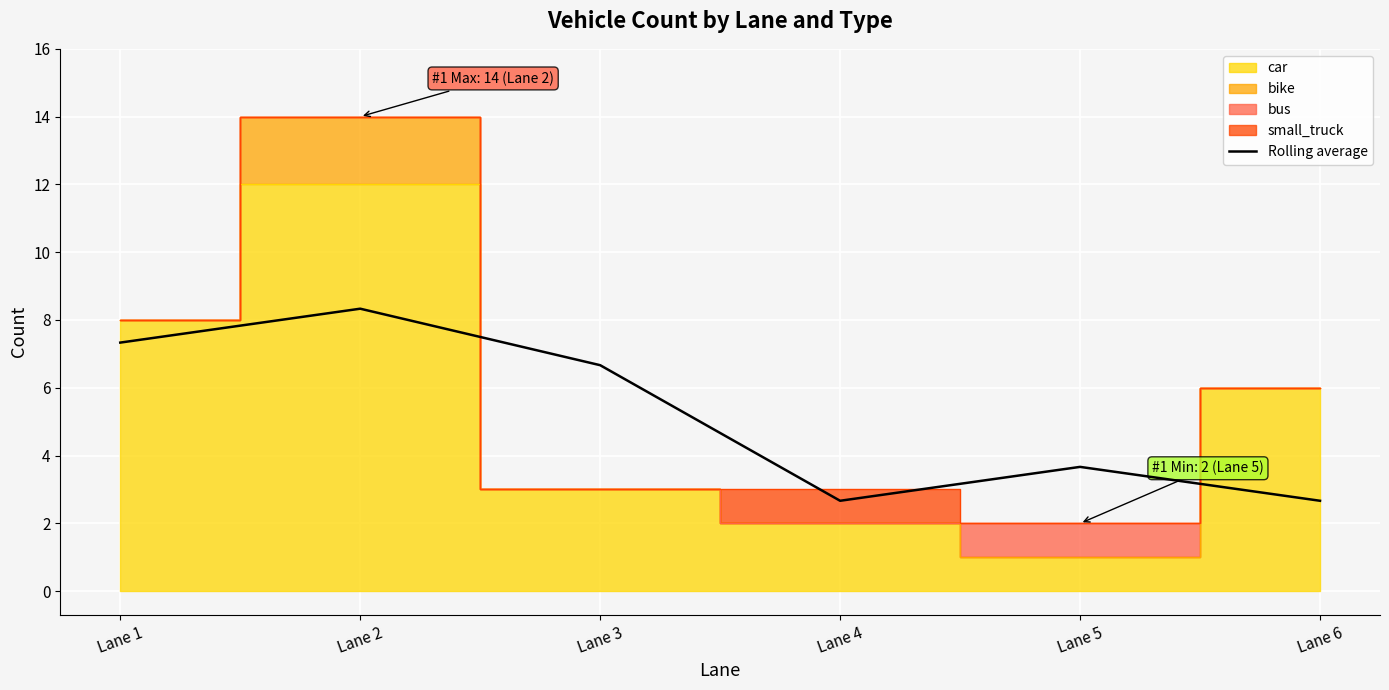

What is the maximum value for Rolling average?

8.3